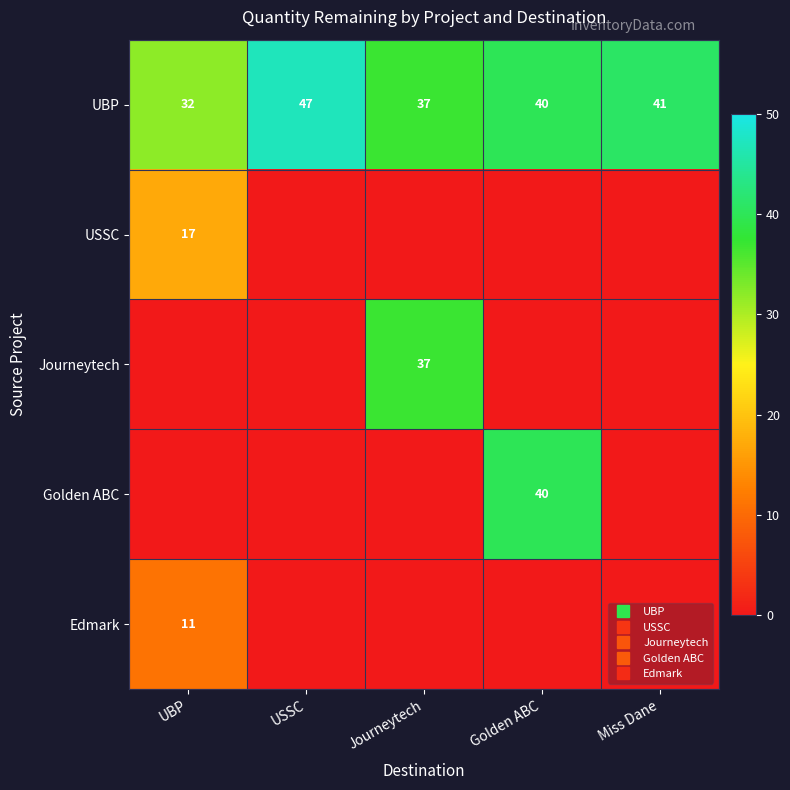

Is the value of Journeytech at Golden ABC greater than the value of UBP at UBP?

No